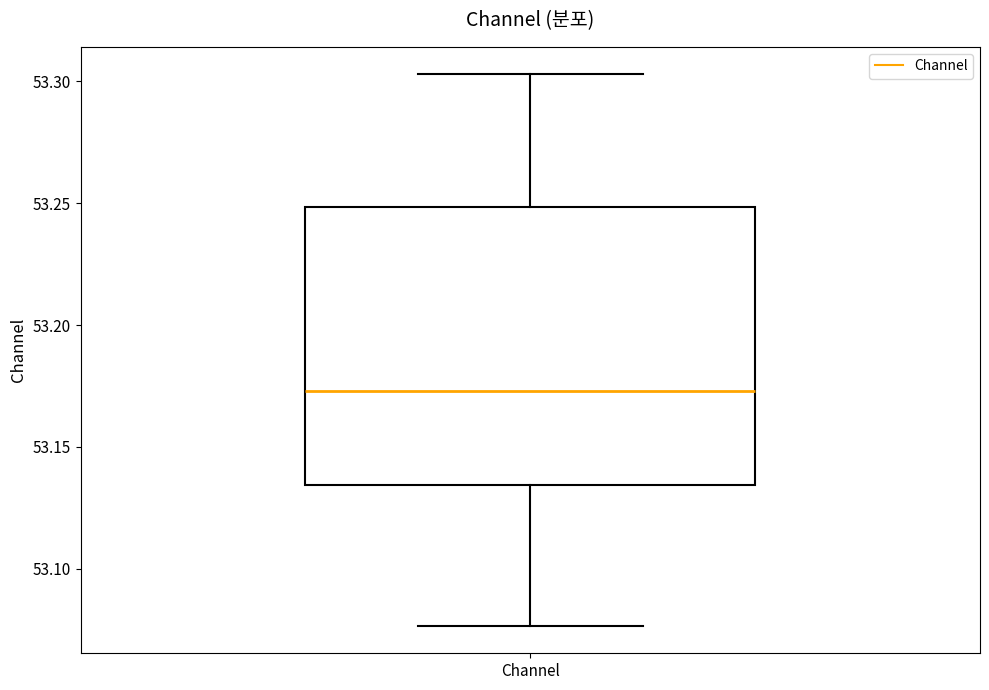

Transcribe this box plot: give where the median line is, the range the box spans, and where the two whiskers end, as read against the y-axis. The values are not printed on the chart, so give them approximately, as read against the axis.

median 53.175, box 53.135 to 53.250, whiskers 53.075 to 53.305